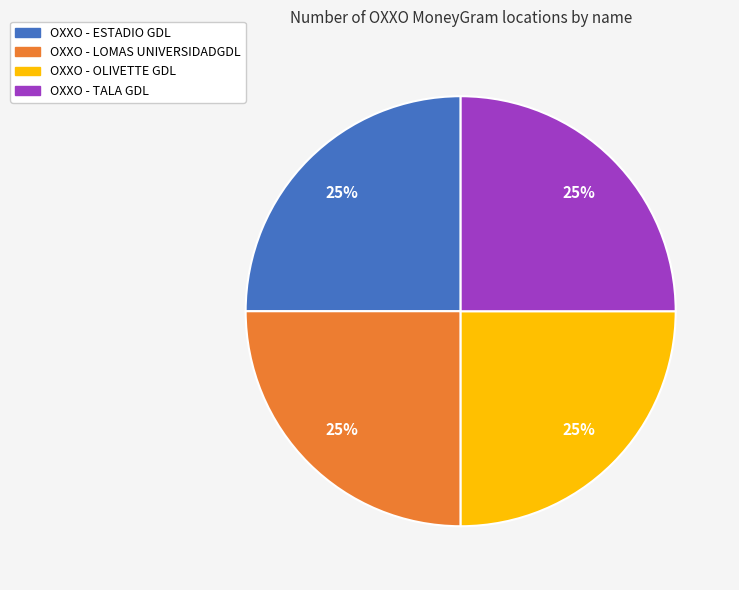

Count the number of slices in the pie.

4